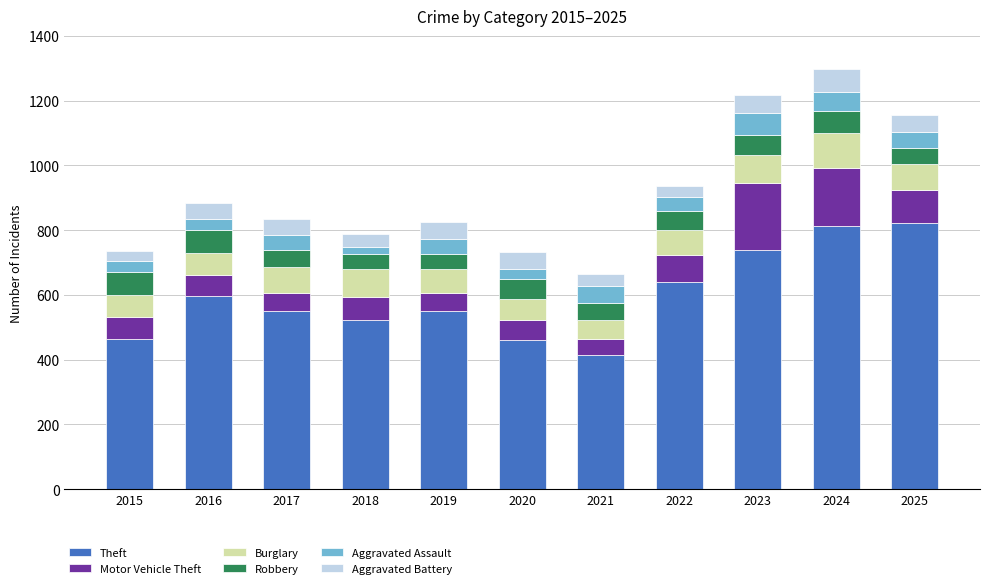

Is it true that Theft equals 549 at 2019?

True